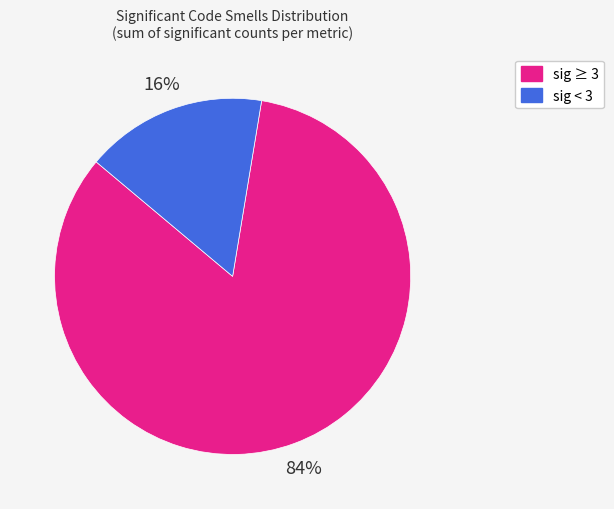

Is there a majority slice in this chart?

Yes